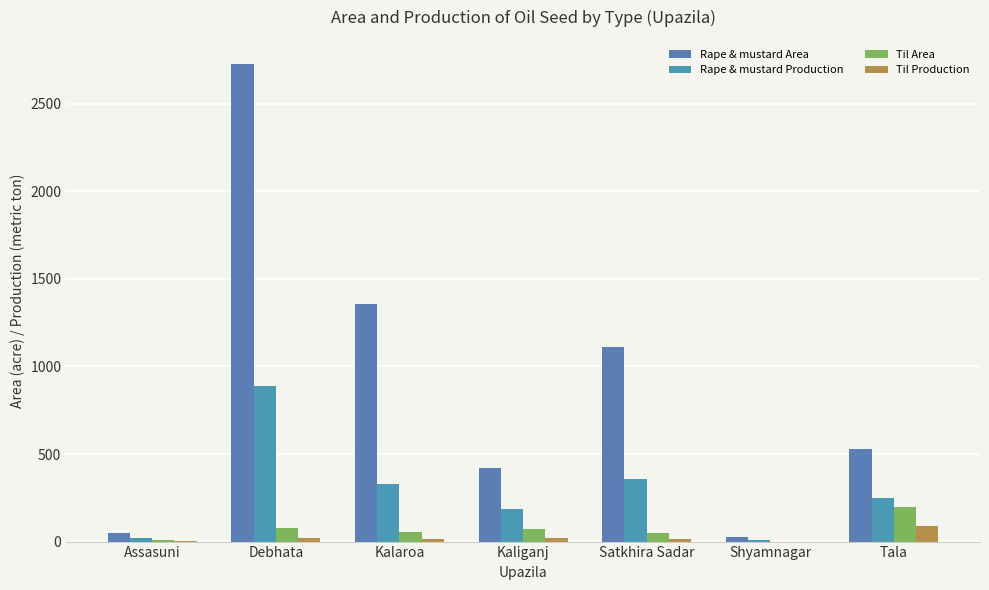

What are all the series names shown in the legend?

Rape & mustard Area, Rape & mustard Production, Til Area, Til Production